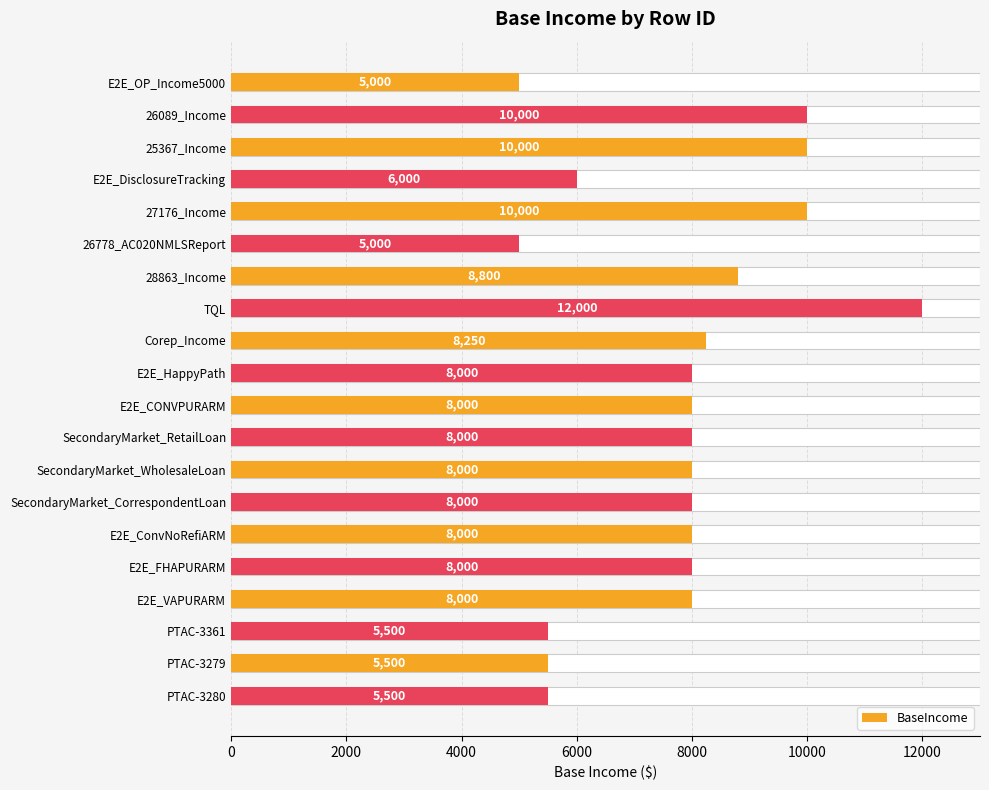

The chart shows a value of 2801 at 28863_Income. True or false?

False